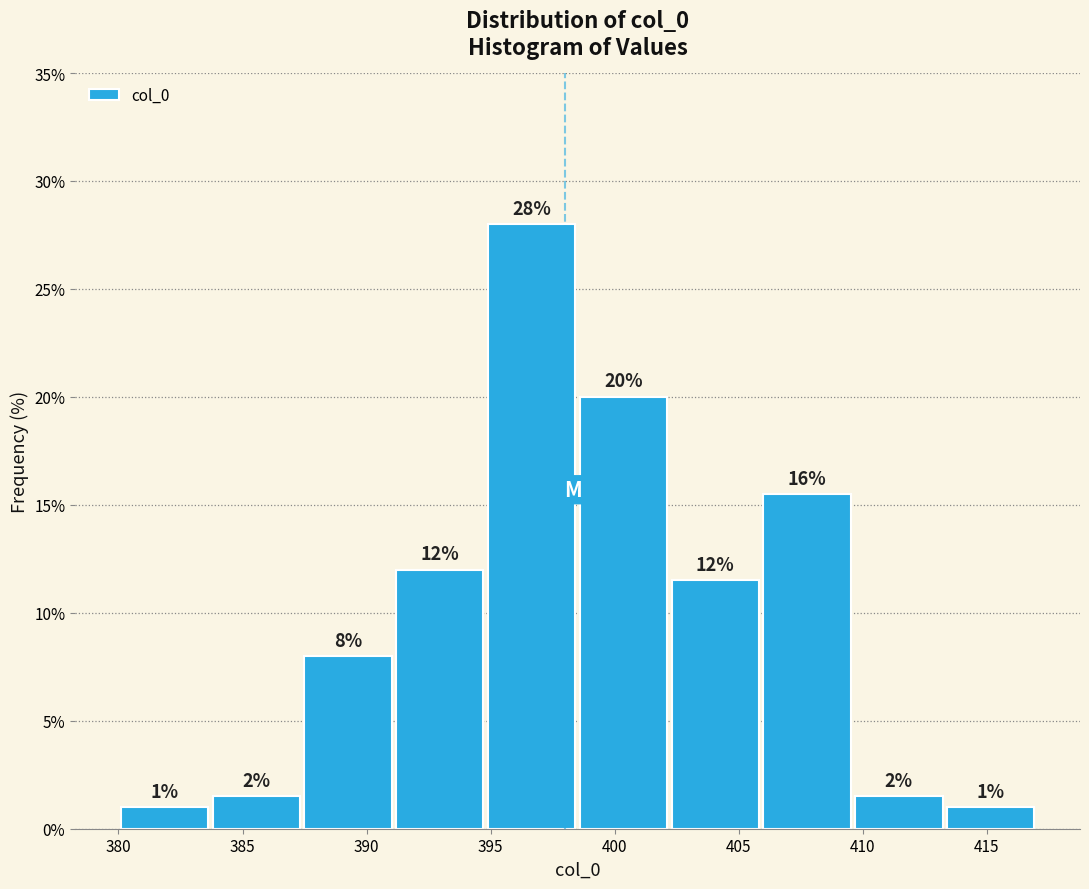

Which range on the x-axis has the tallest bar?

394.8 to 398.5